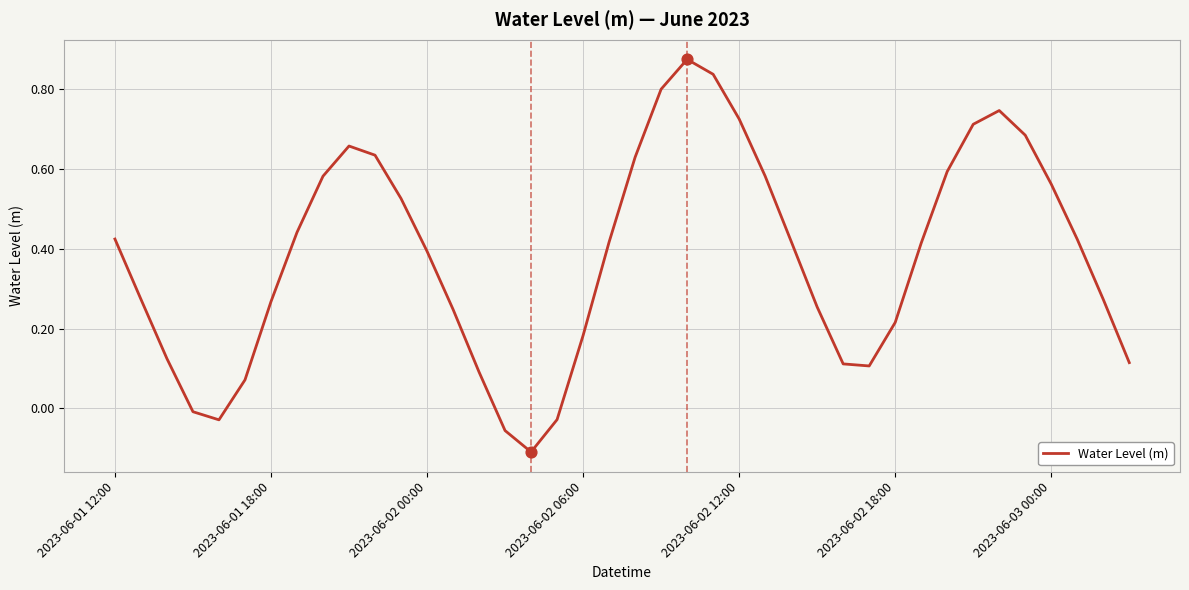

What is the difference between the maximum and minimum values?

1.0